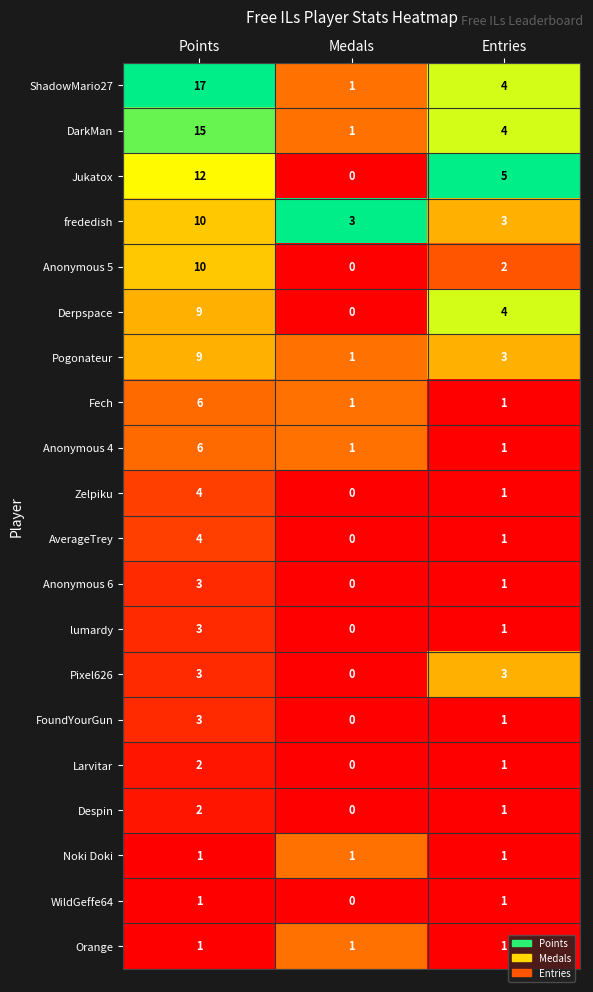

True or false: lumardy has a value of 0 at Medals.

True